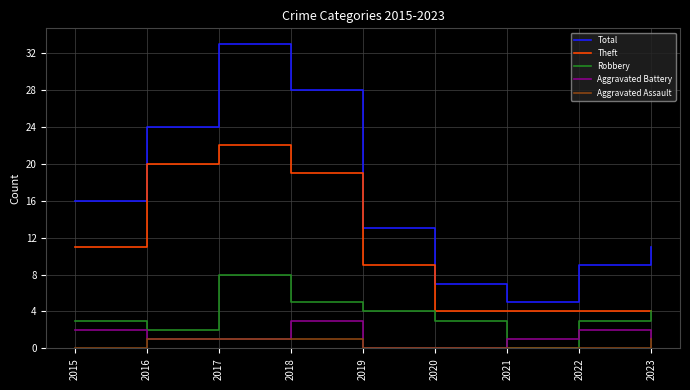

True or false: Aggravated Assault has a value of 1 at 2023.

True